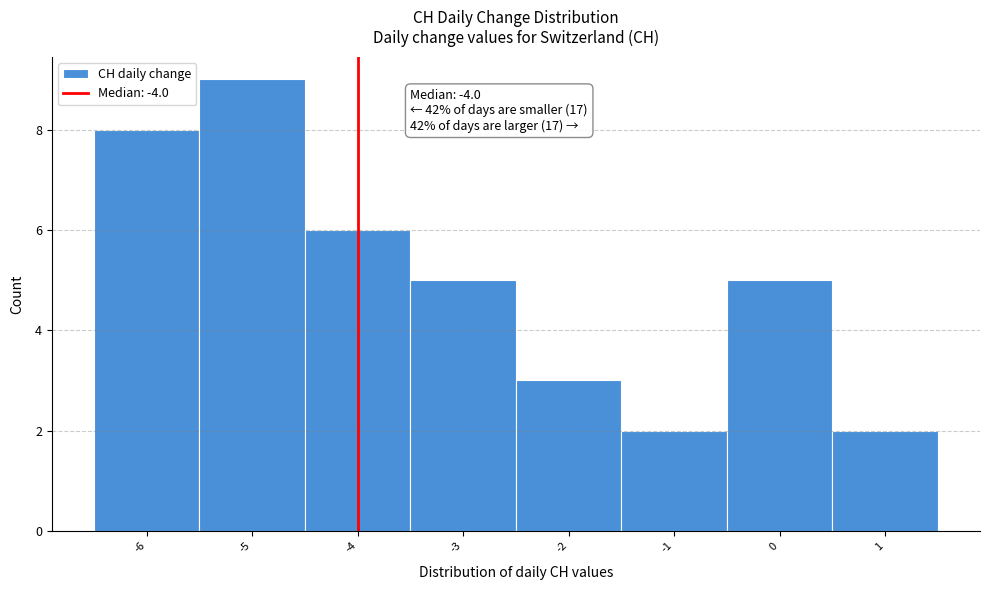

Over which range of the x-axis is the bar tallest?

-5.5 to -4.5